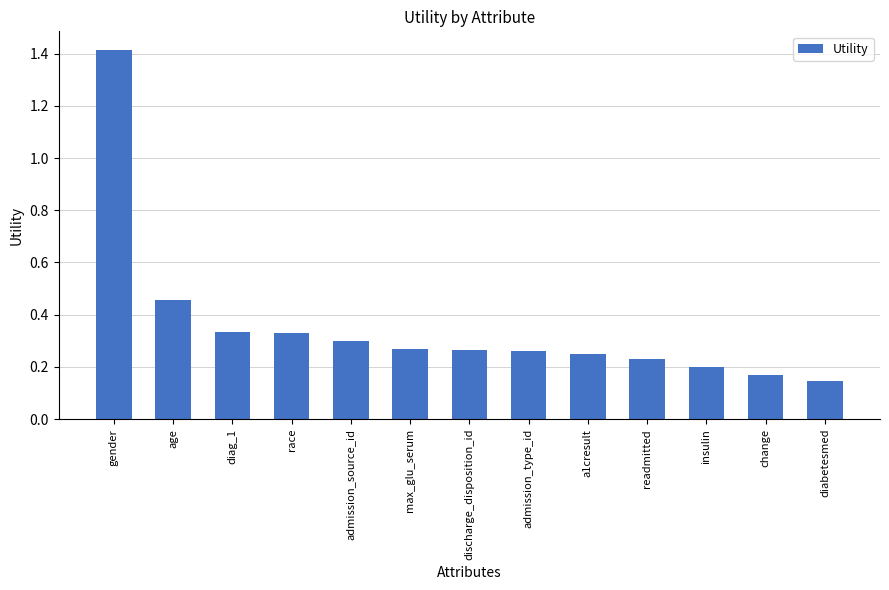

What is the maximum value shown in the chart?

1.4